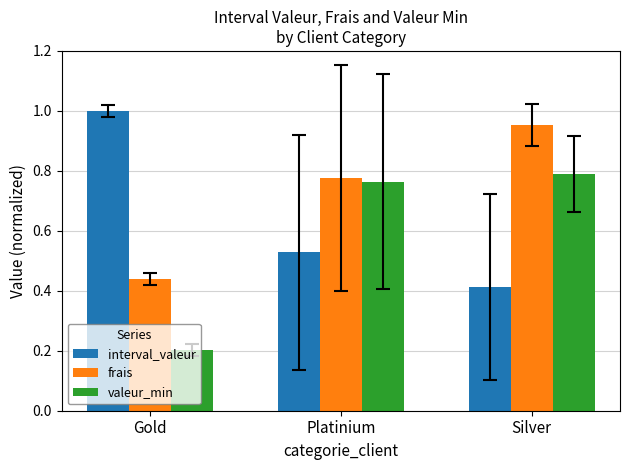

Rank the categories by valeur_min value from highest to lowest.

Silver, Platinium, Gold